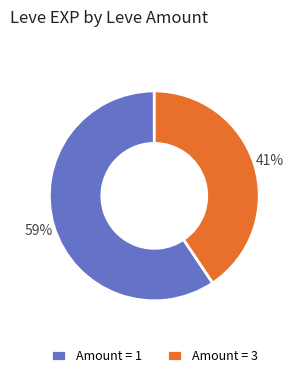

Which category has the smallest portion of the pie?

Amount = 3